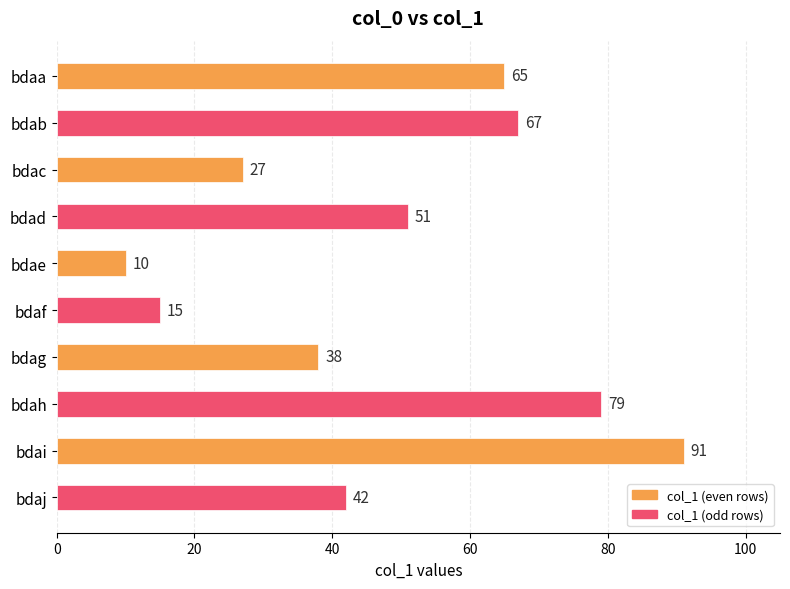

What is the smallest value displayed?

10